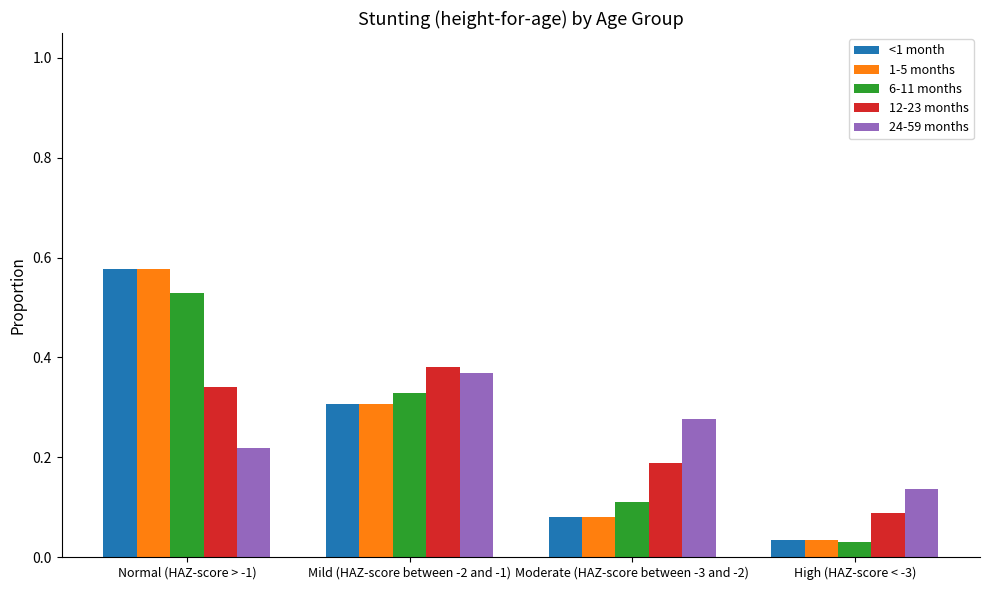

At which label does 6-11 months reach its minimum?

High (HAZ-score < -3)